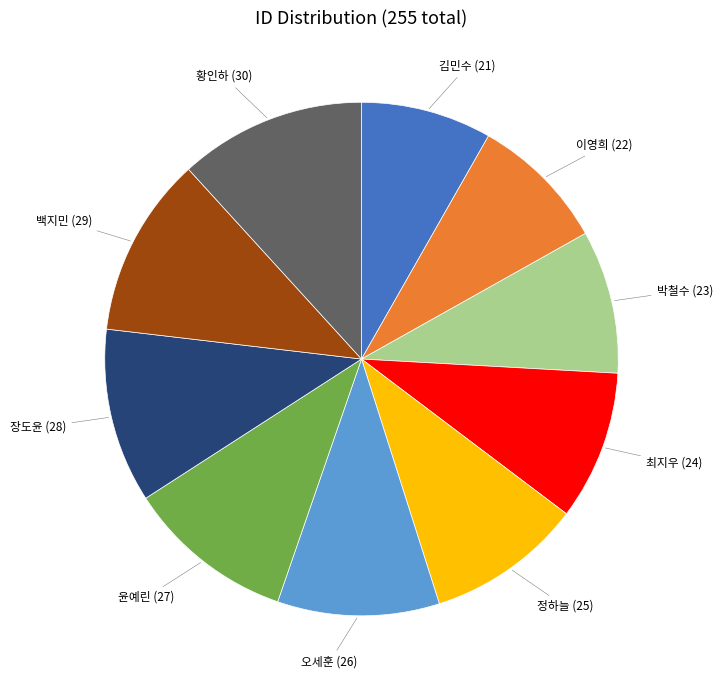

Is it true that 김민수 is 1% of the pie?

False